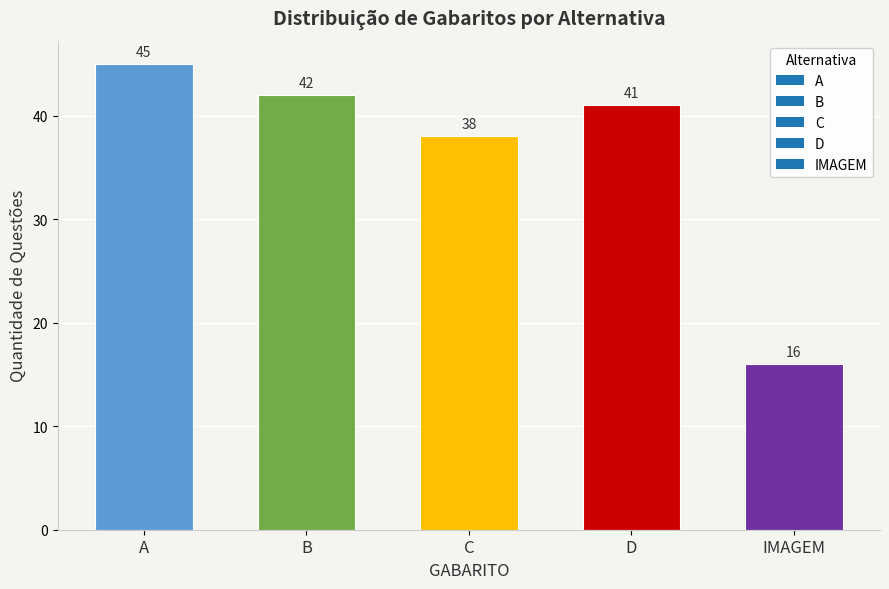

Where does the data first go above 41?

A